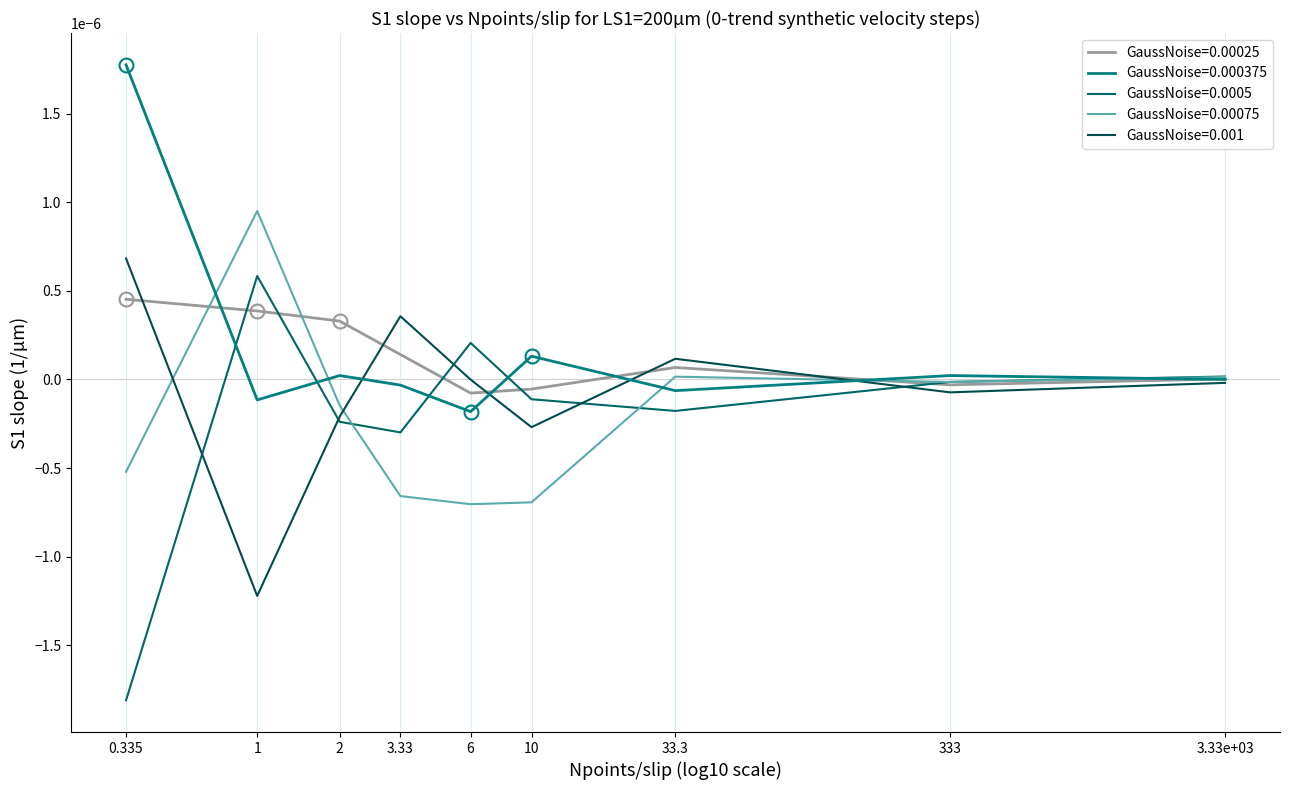

Is the value of GaussNoise=0.0005 at 3.33e+03 greater than the value of GaussNoise=0.000375 at 10?

No